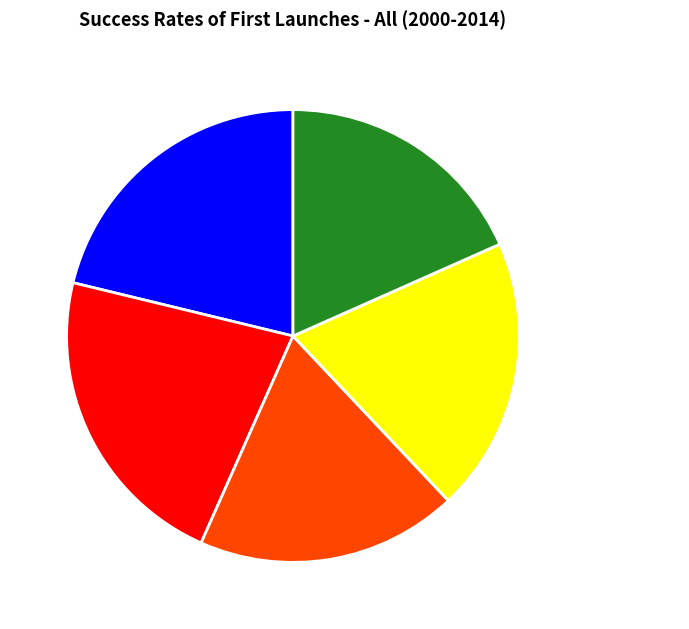

Is it true that Primary Success is 18% of the pie?

True